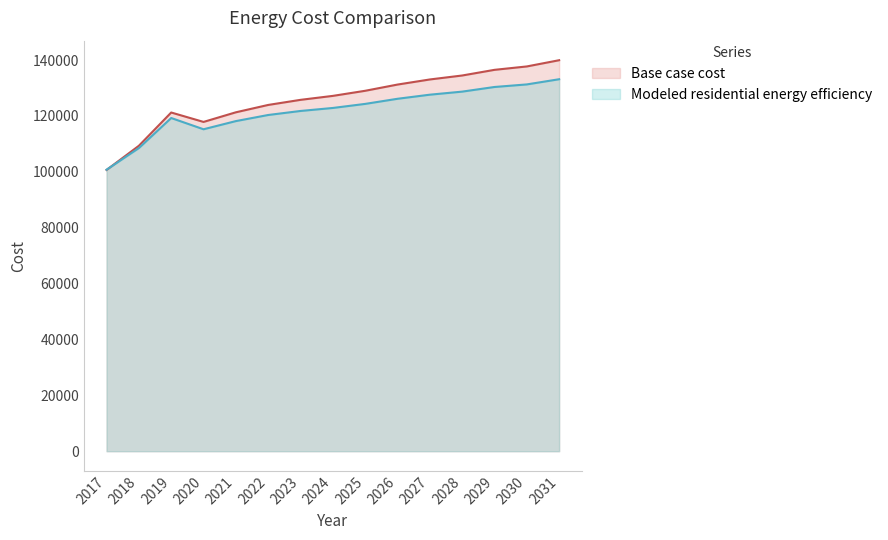

How many values in the Base case cost series are below 127193?

7